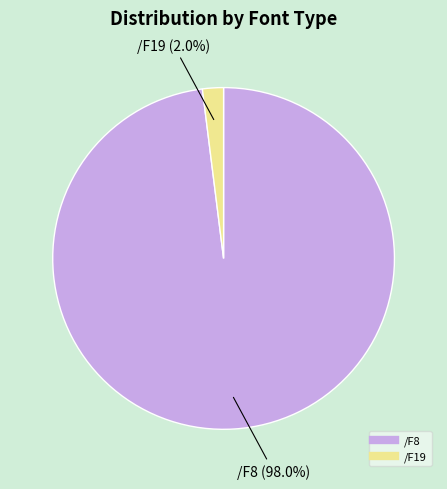

Approximately how many times larger is the value at /F19 compared to /F8?

0.0